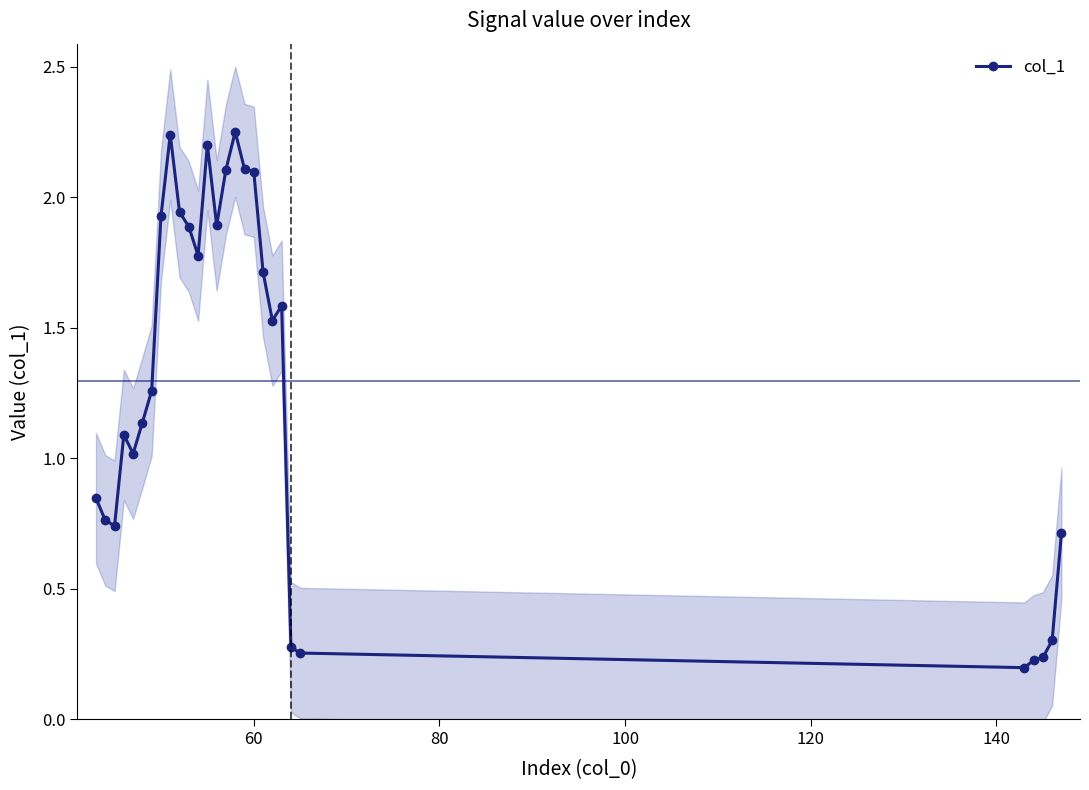

Is this an area chart (filled region under the line)?

No